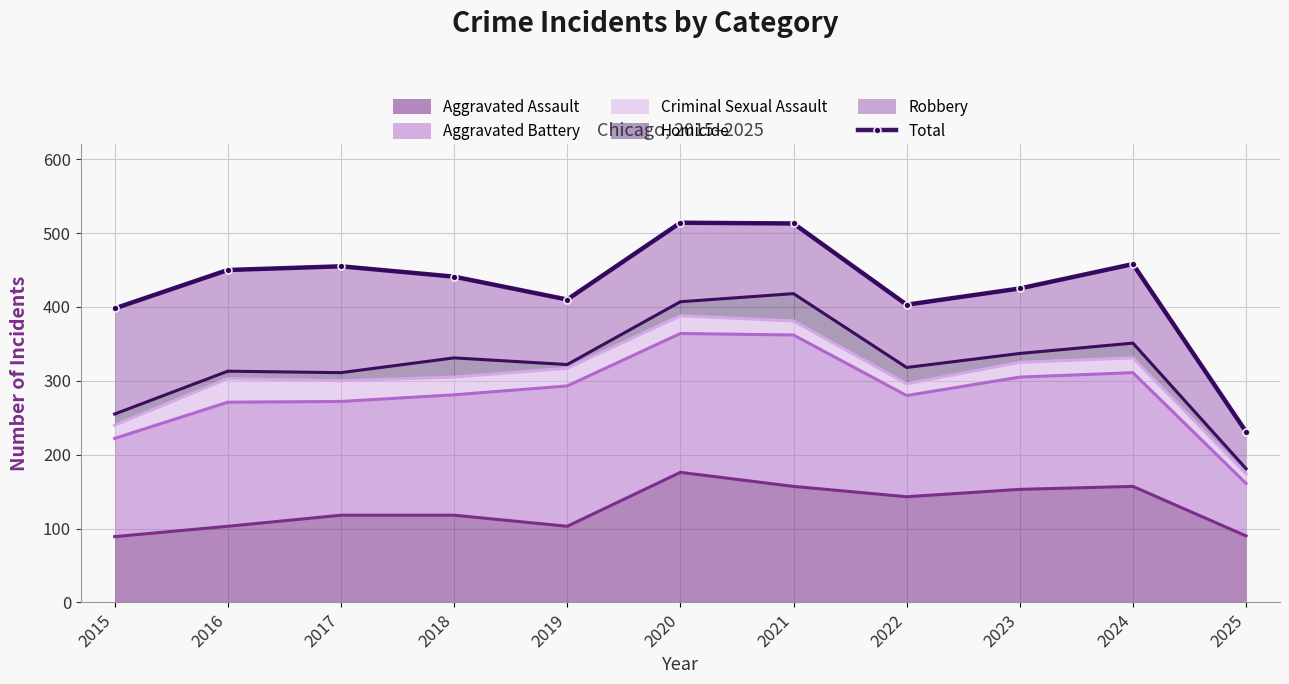

Between 2022 and 2021, which is larger?

2021